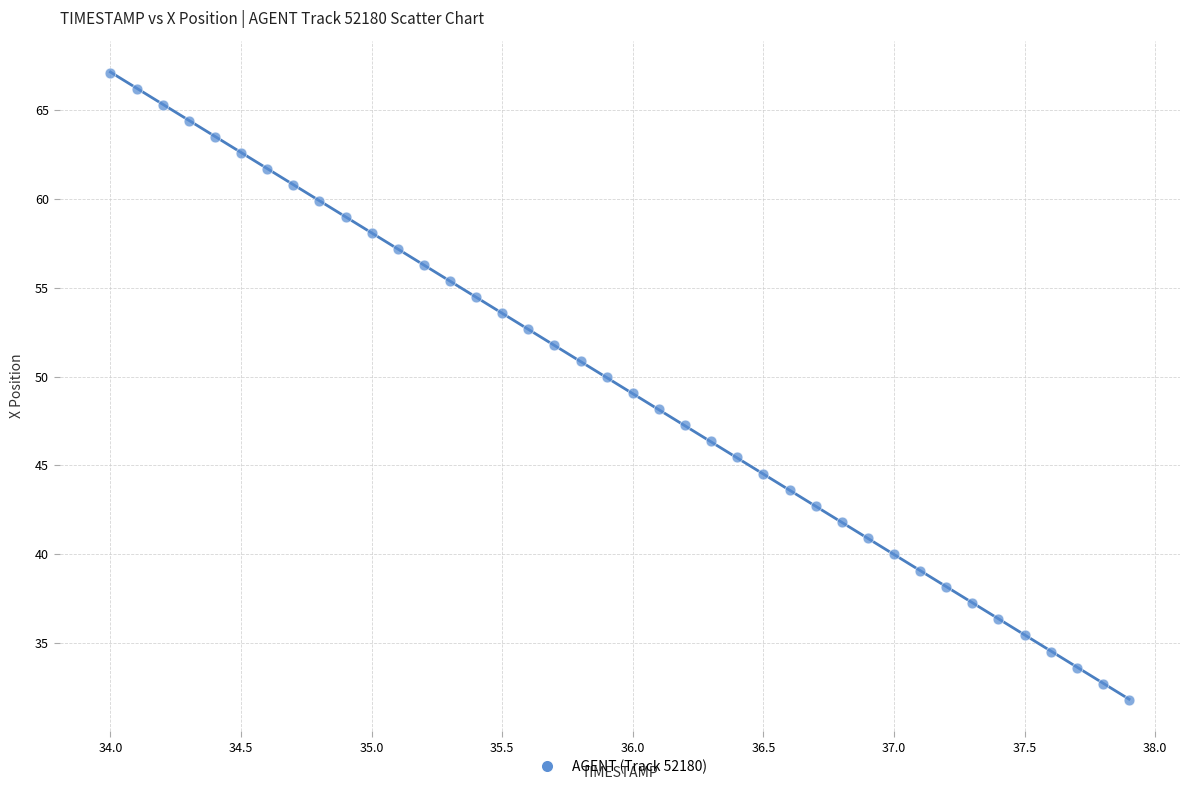

What is the range of Y values (max minus min)?

35.3